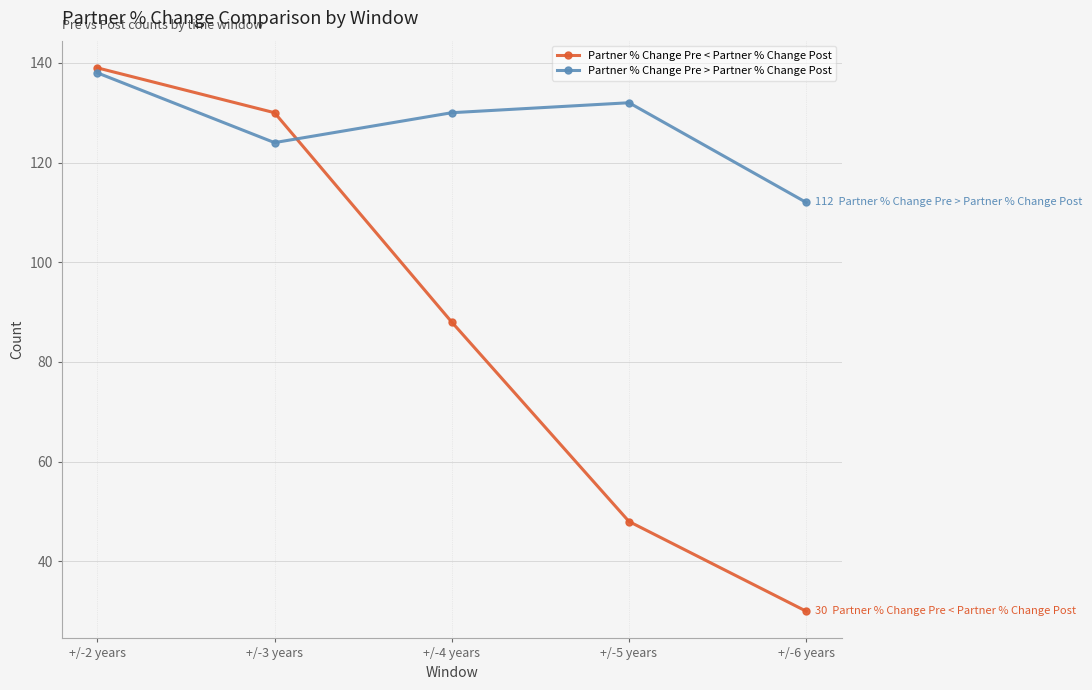

Count the number of categories in the chart.

5